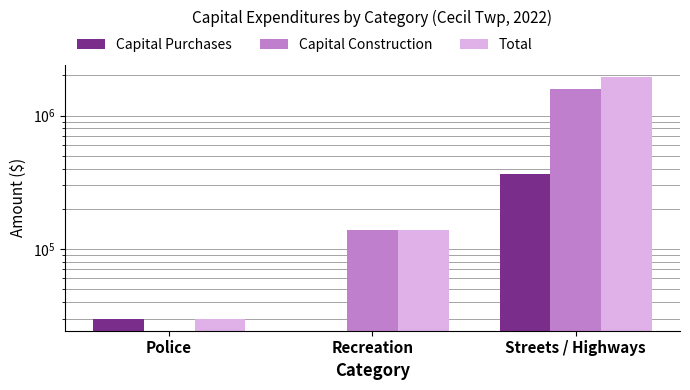

Rank the series by their maximum value, from lowest to highest.

Capital Purchases, Capital Construction, Total